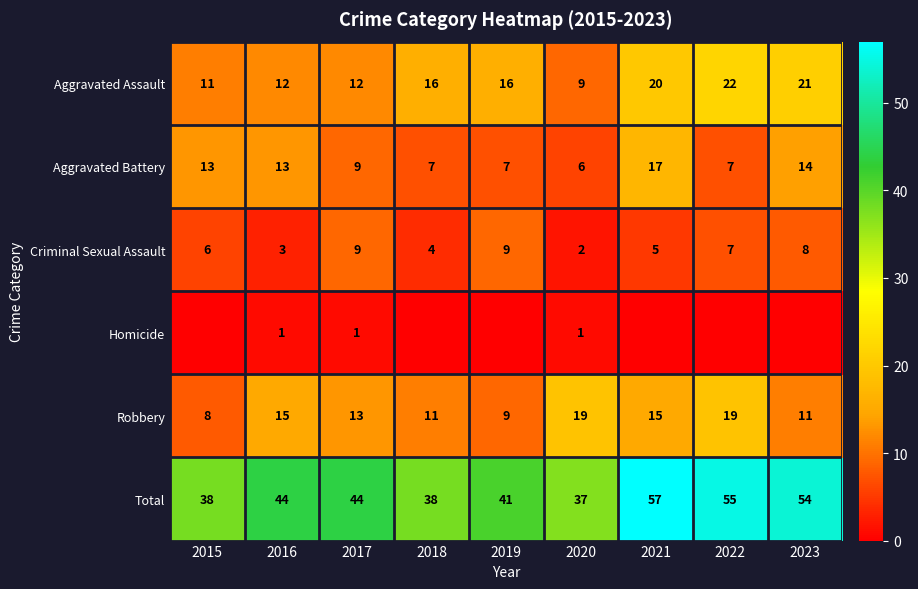

How many values in the Aggravated Assault series are below 16?

4